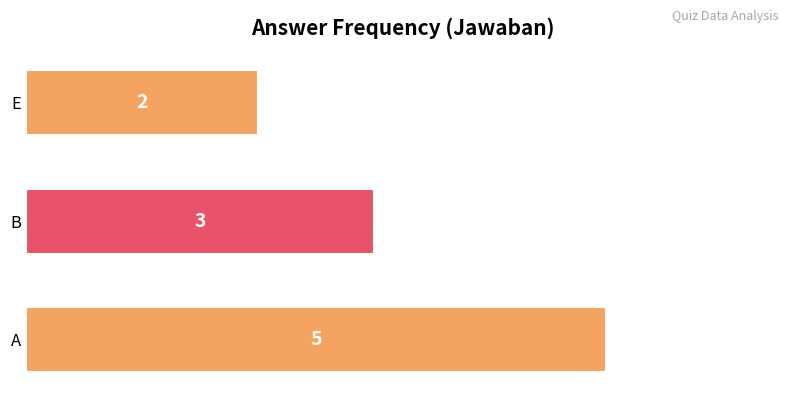

Is it true that the value at A is 8?

False